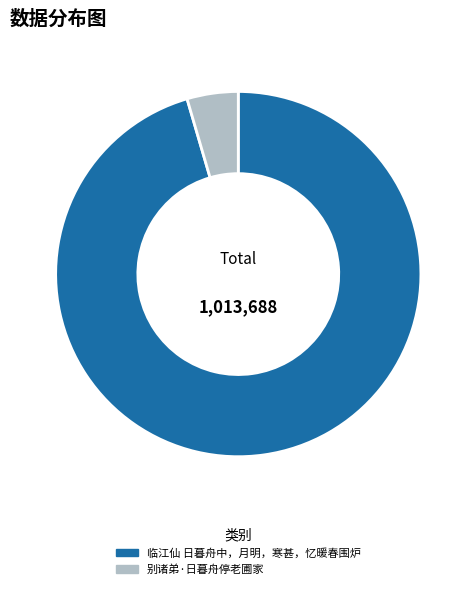

How many segments does this pie chart have?

2